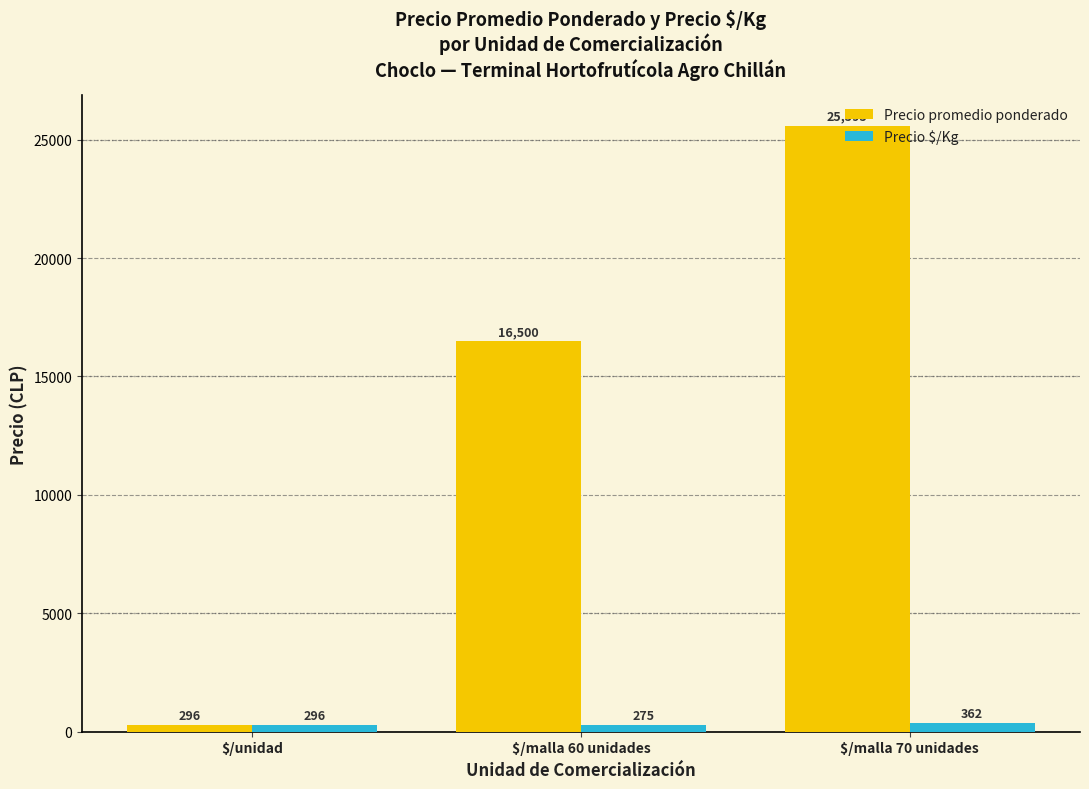

What is the label of the 3rd bar from the left?

$/malla 70 unidades